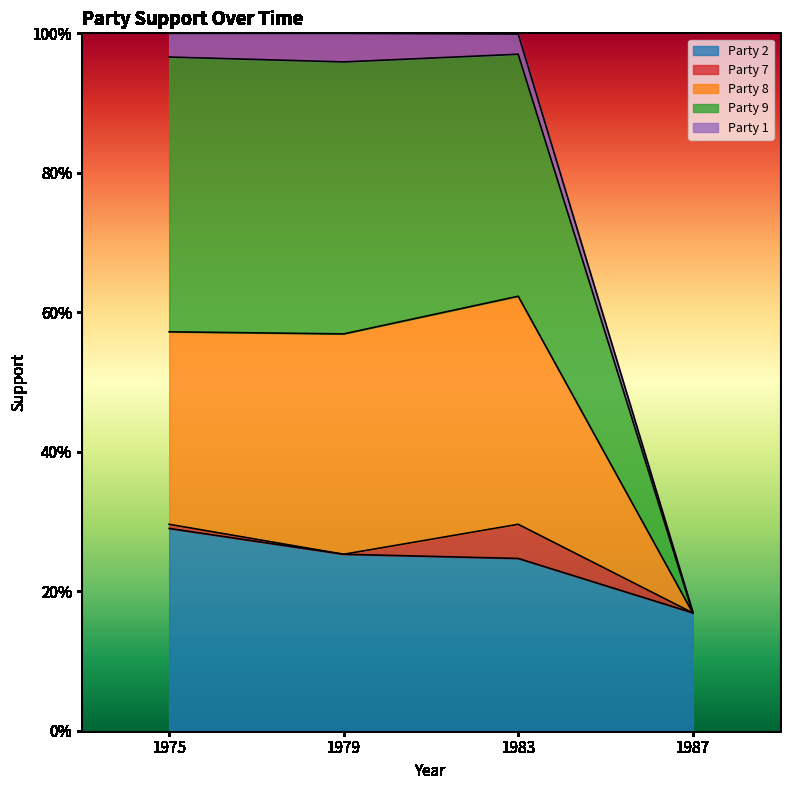

Which category has the lowest value across all series?

1987